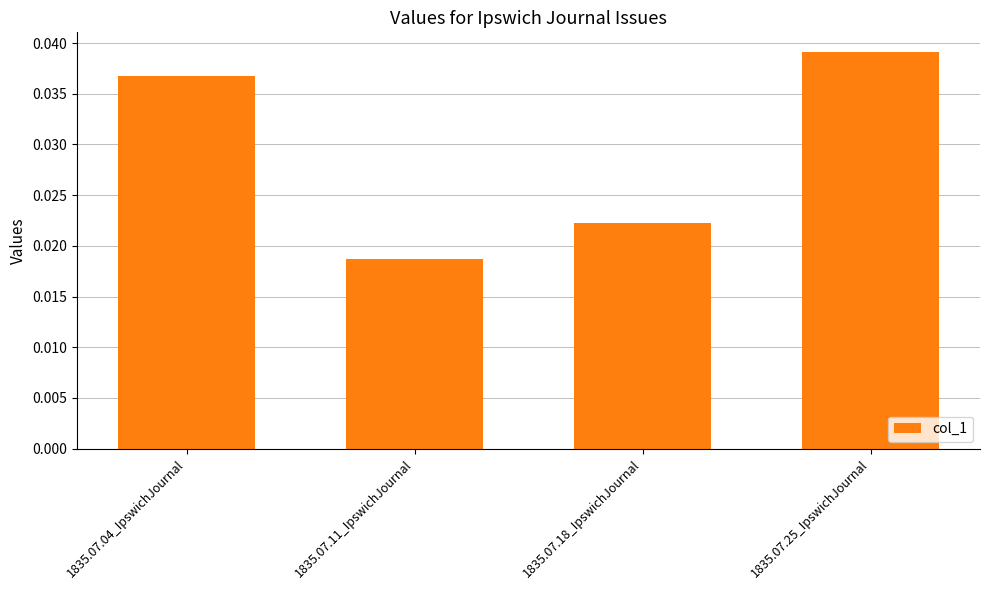

List the labels in order of value, largest first.

1835.07.25_IpswichJournal, 1835.07.04_IpswichJournal, 1835.07.18_IpswichJournal, 1835.07.11_IpswichJournal